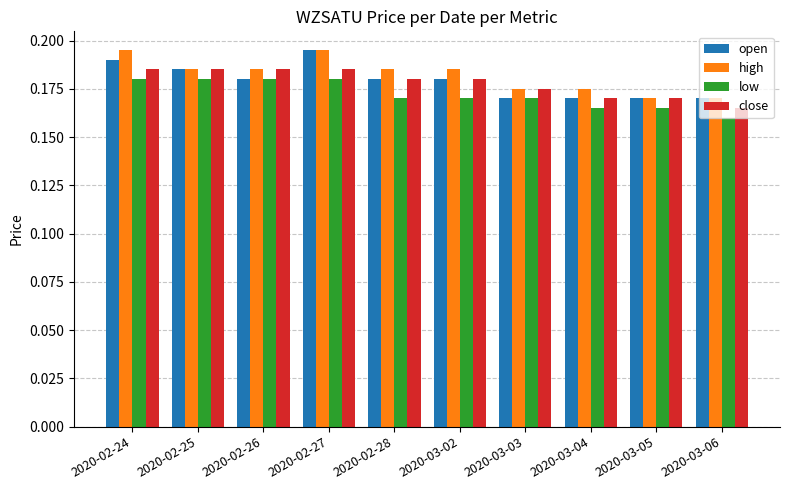

Count the number of categories in the chart.

10